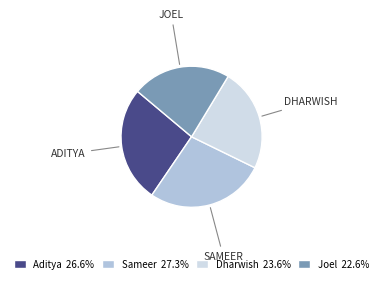

Do Dharwish 23.6% and Joel 22.6% together represent more than half of the pie?

No